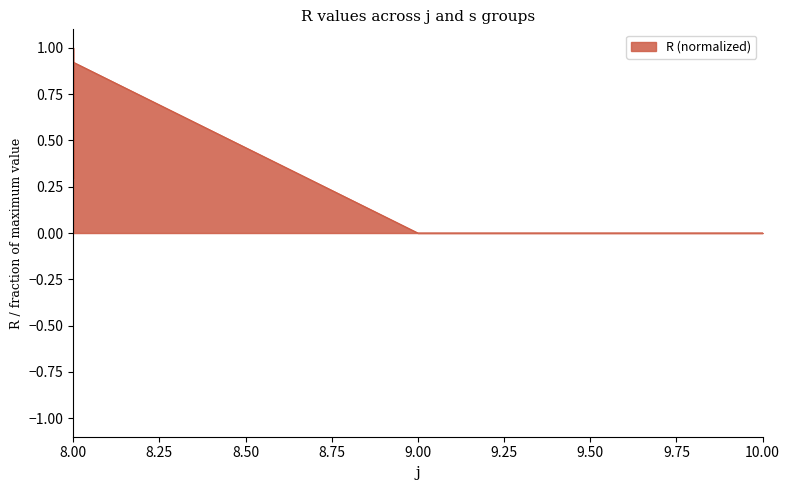

What is the greatest value displayed?

1.0